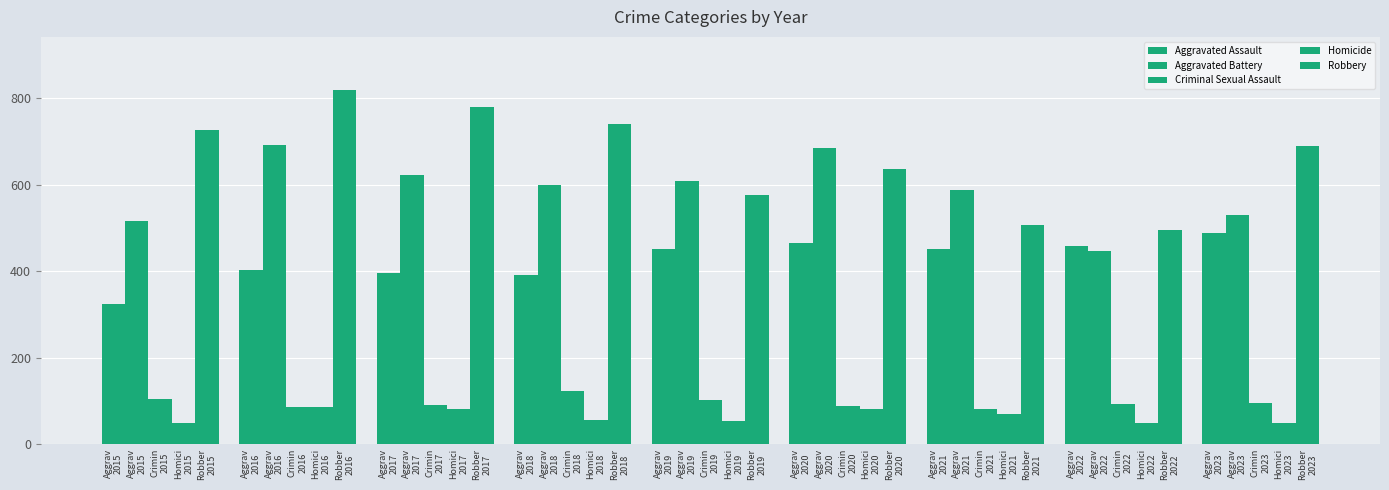

How many bars are there in total?

45